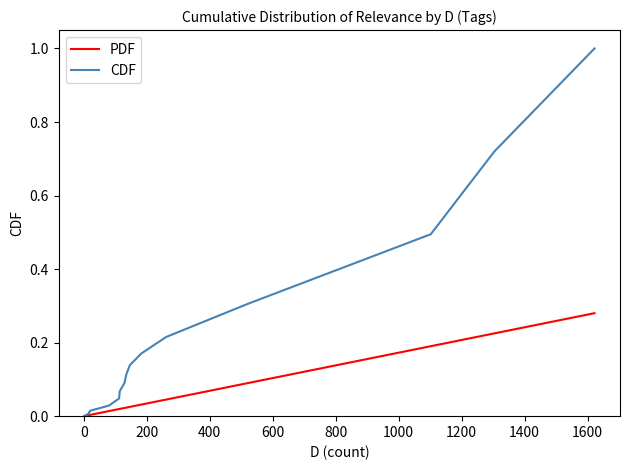

True or false: PDF and CDF intersect in this chart.

False